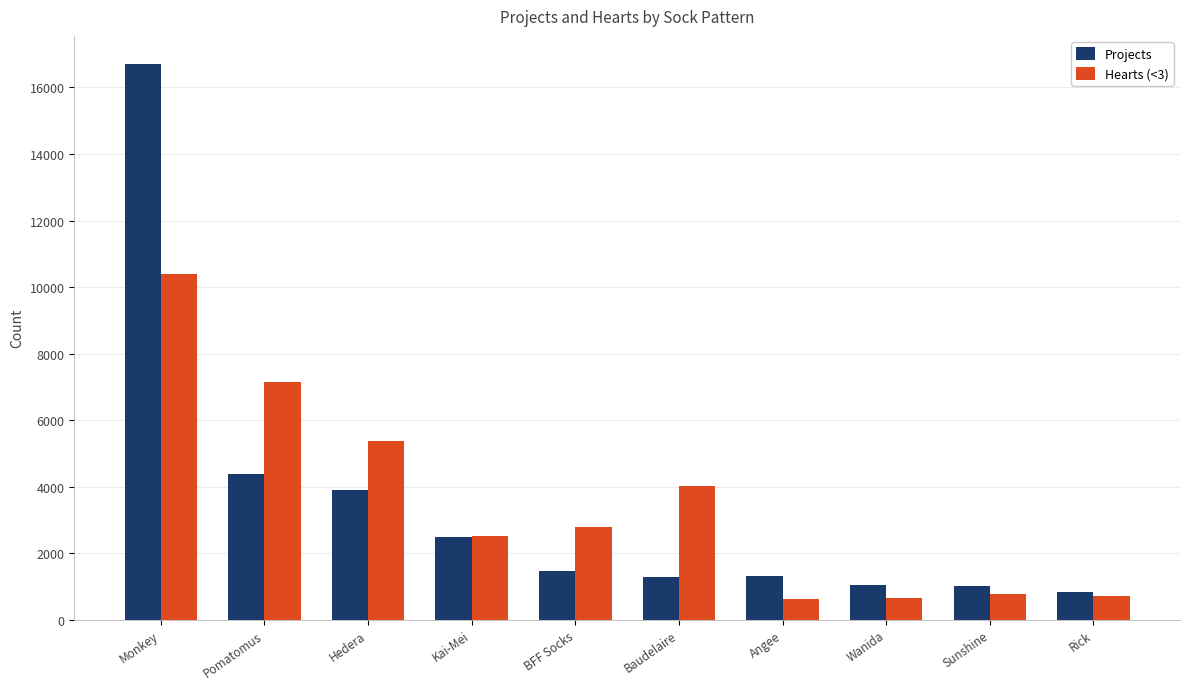

What is the value of the Projects bar at the 1st from the left?

16716